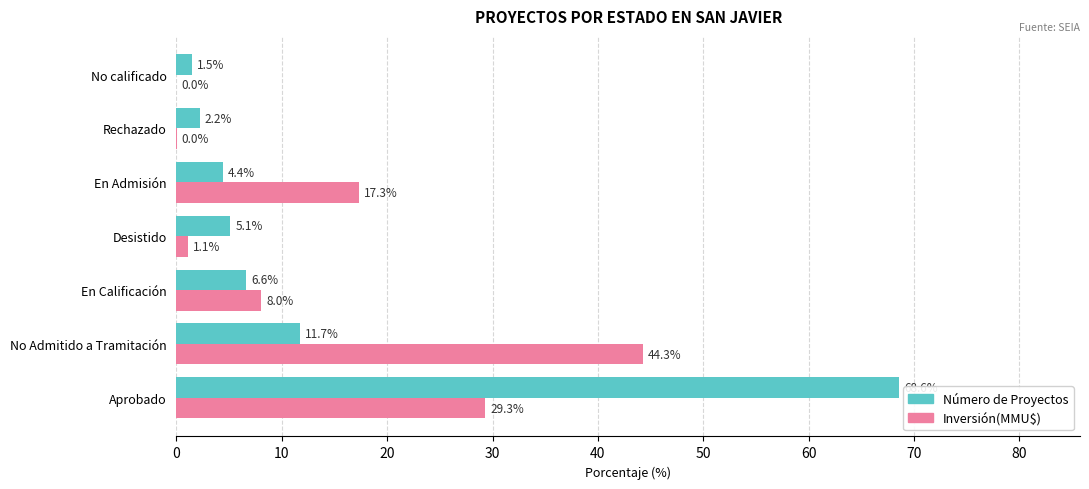

The Número de Proyectos series shows 2.0 at Desistido. True or false?

False